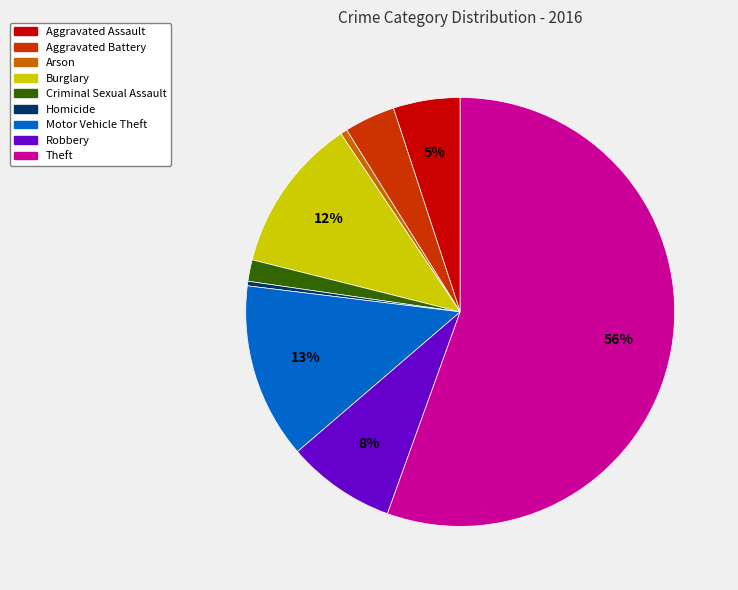

Which has a higher value, Theft or Aggravated Assault?

Theft